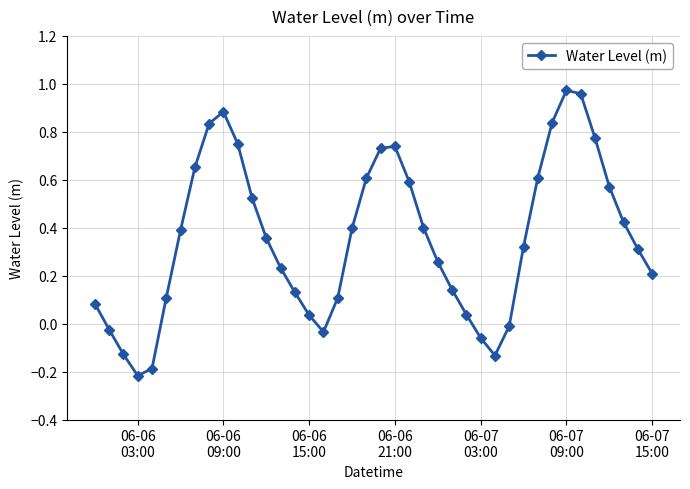

What is the difference between the second highest and second lowest values?

1.1